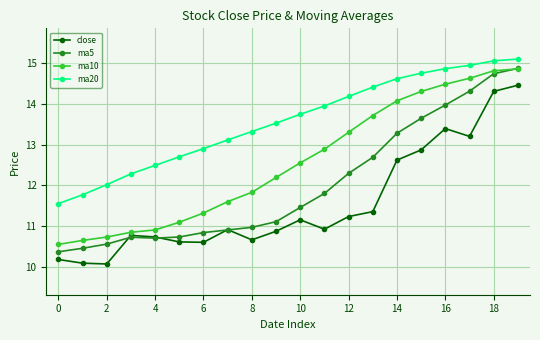

Which series has the largest total across all categories?

ma20